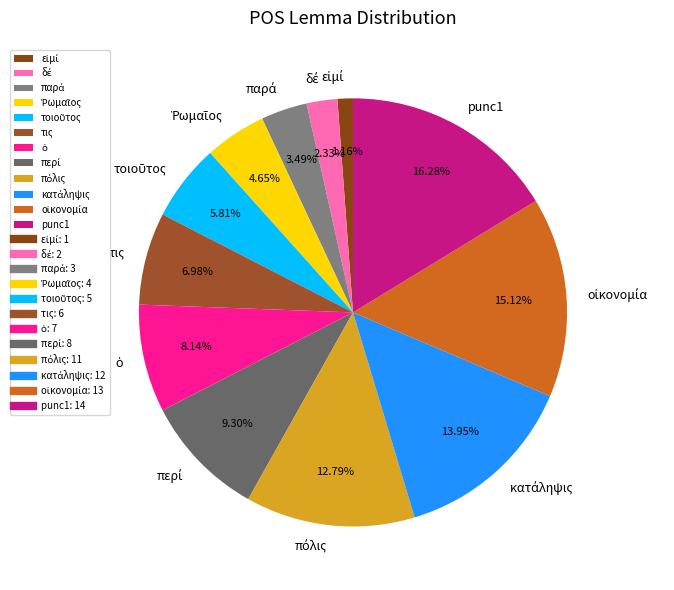

Is there any slice that represents more than half of the pie?

No